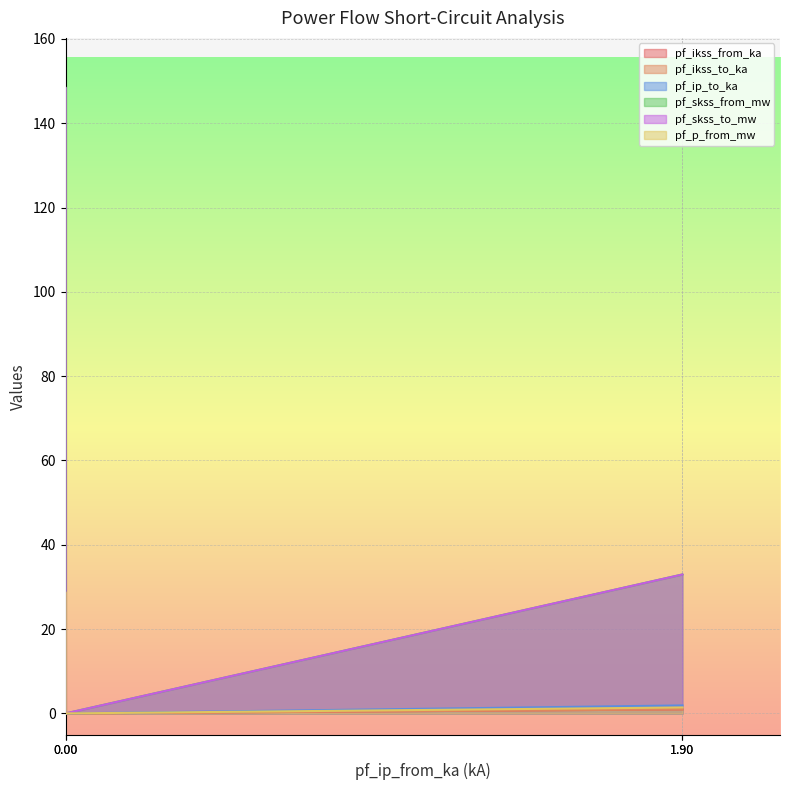

The value of pf_skss_to_mw at Line_2 is 44.2. True or false?

False